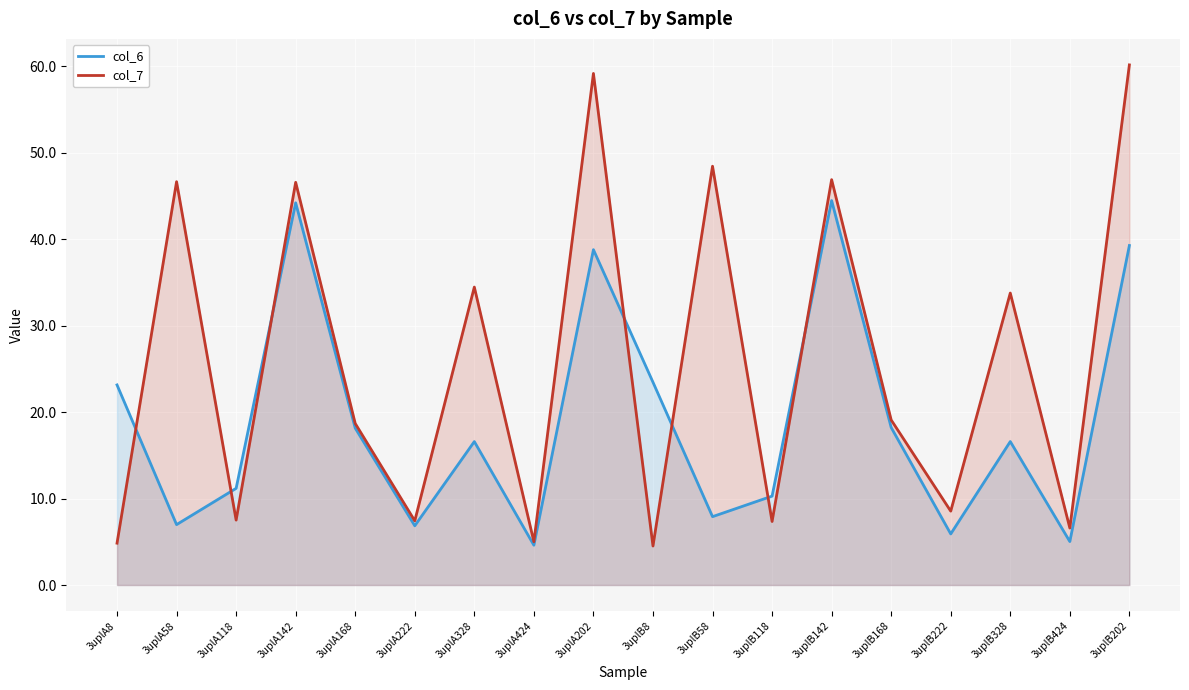

What is the label of the 16th point from the left?

3uplB328